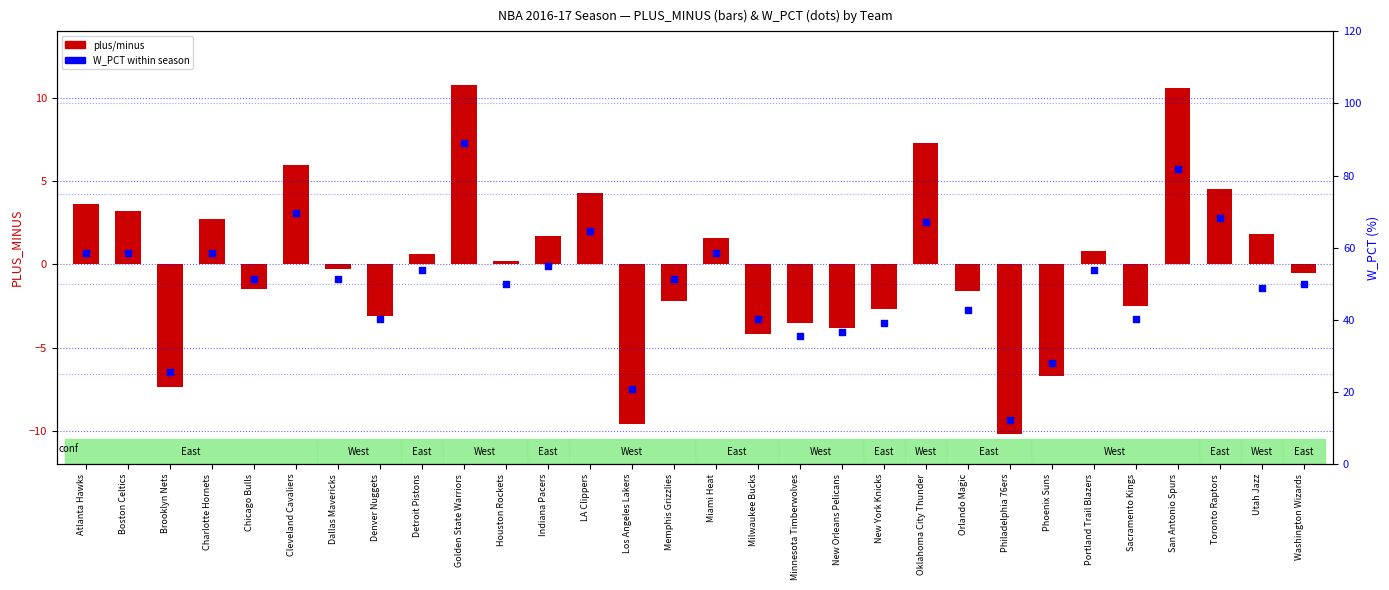

Which series has the largest total across all categories?

W_PCT (%)